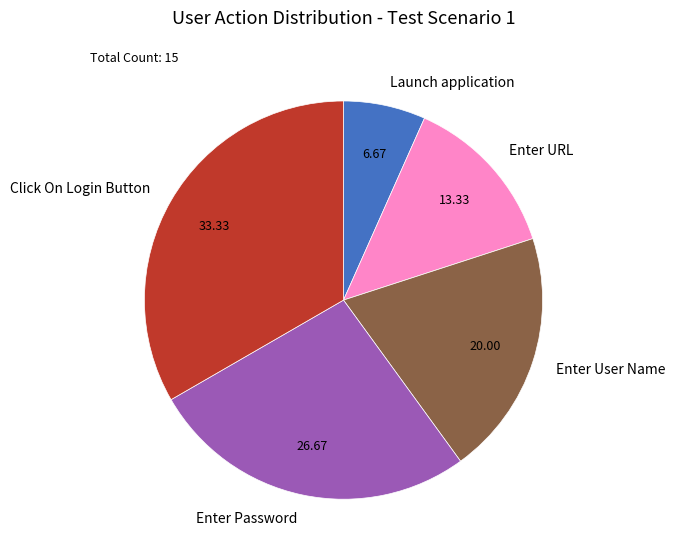

Do Enter URL and Launch application together represent more than half of the pie?

No